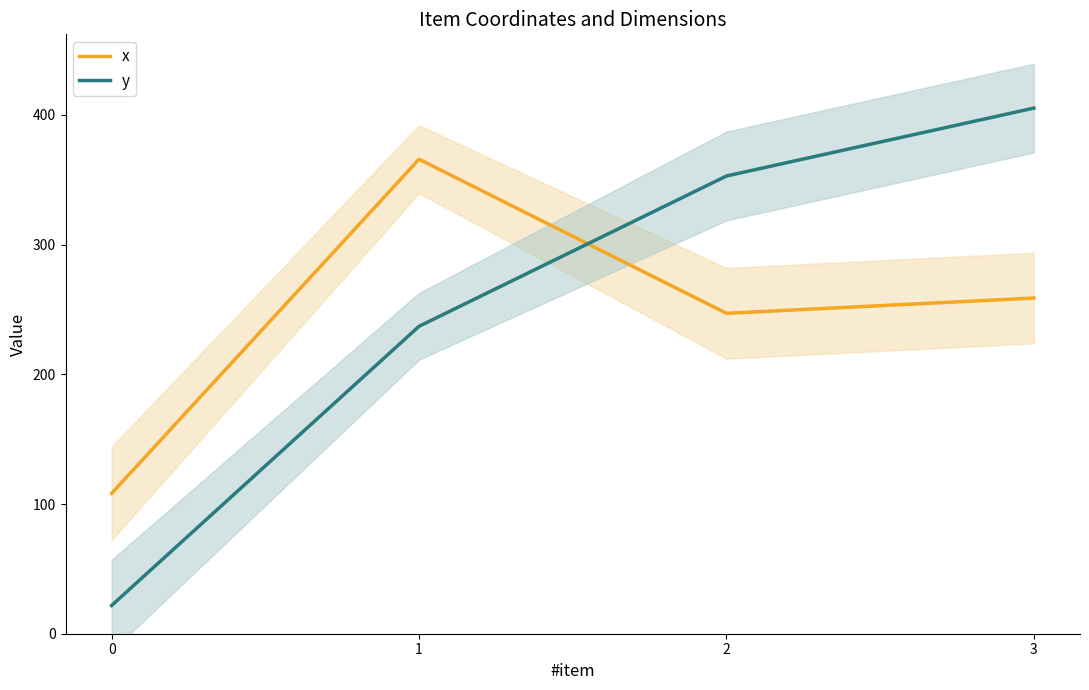

What are all the series names shown in the legend?

x, y